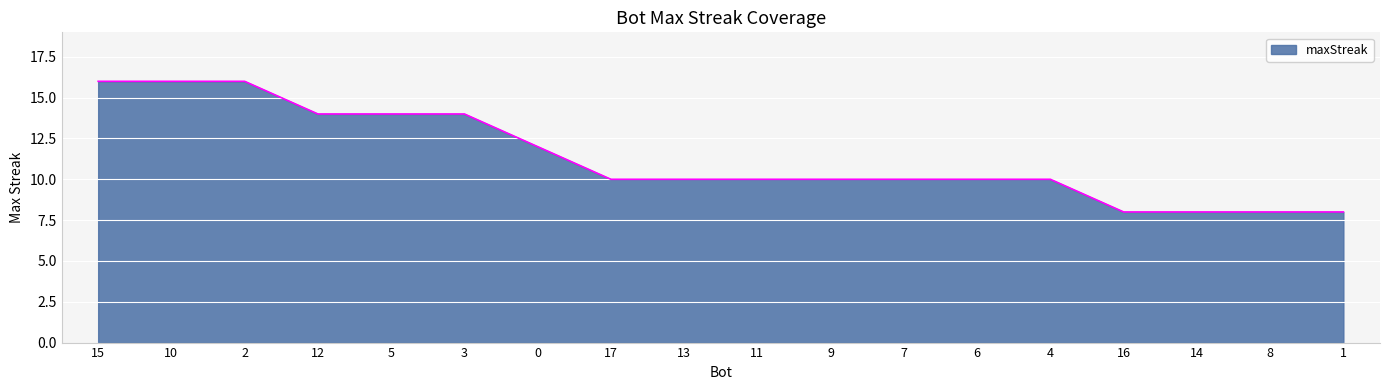

Does the chart have visible grid lines?

Yes